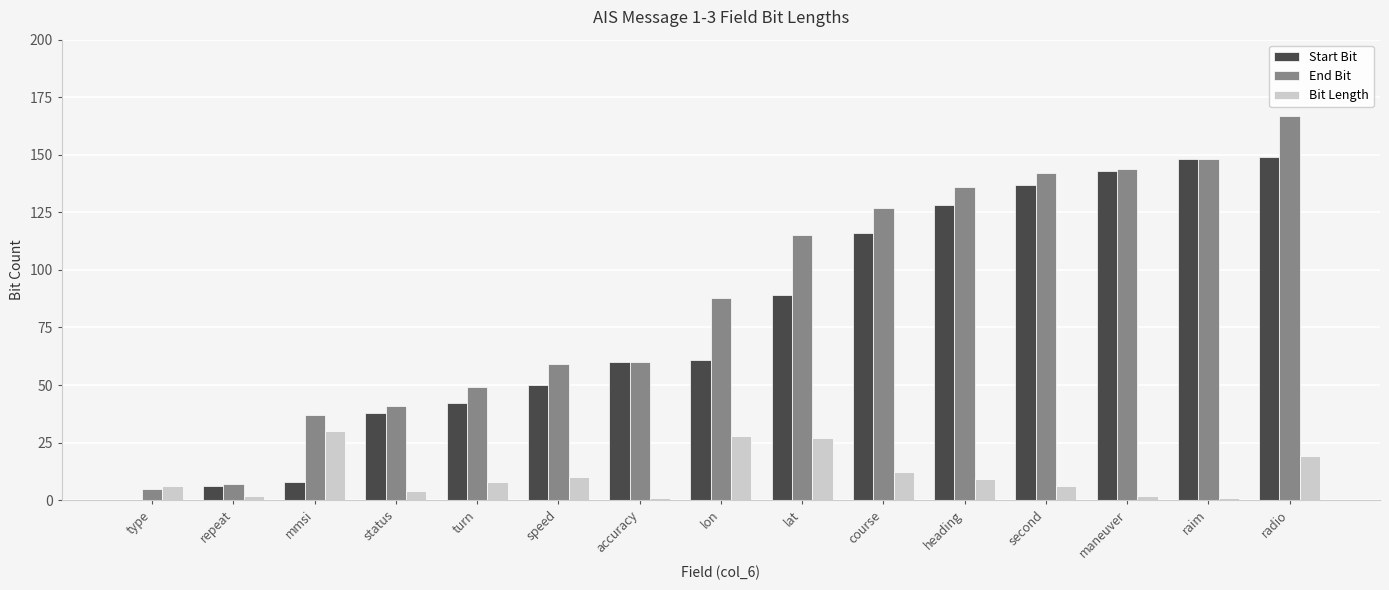

Is the value of Start Bit at turn greater than the value of End Bit at raim?

No